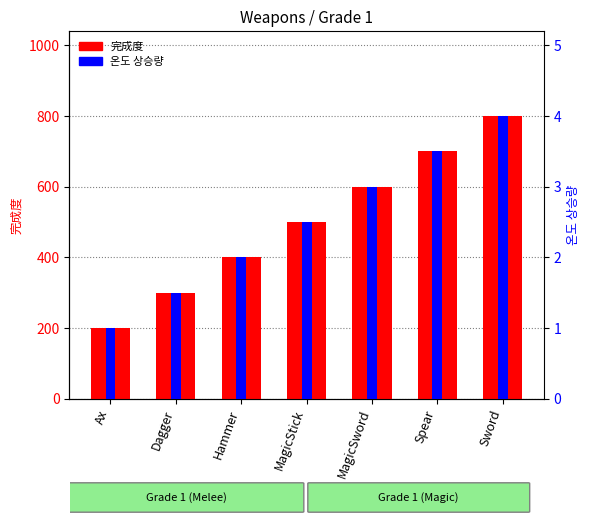

What is the difference between the highest and lowest values at MagicStick?

497.5